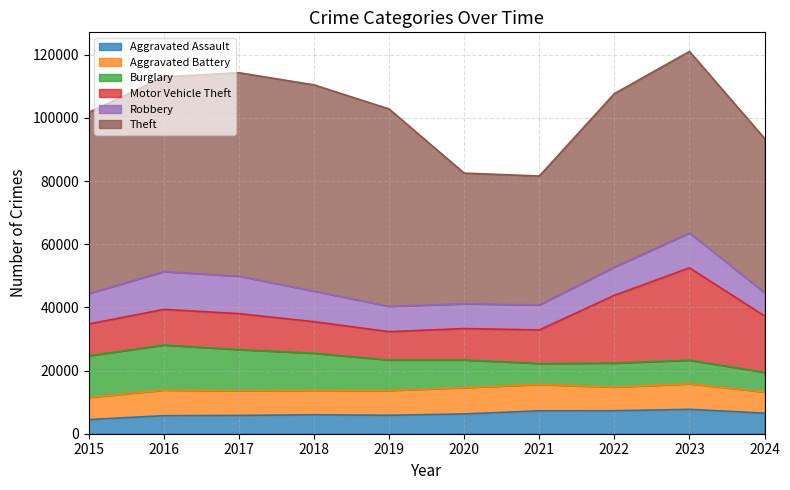

At 2019, list the series in order from smallest to largest.

Aggravated Assault, Aggravated Battery, Robbery, Motor Vehicle Theft, Burglary, Theft